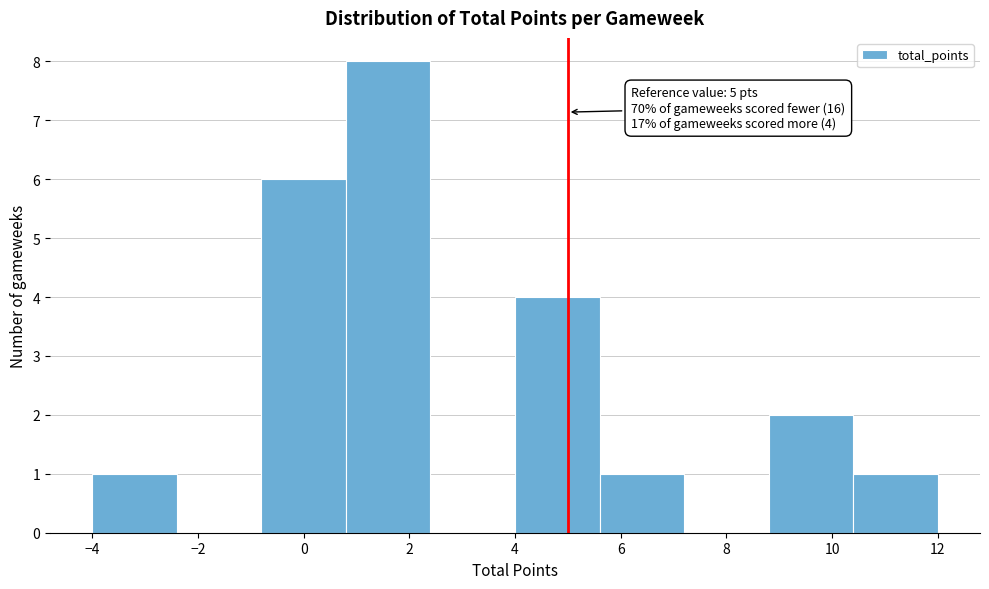

Which range on the x-axis has the tallest bar?

0.8 to 2.4